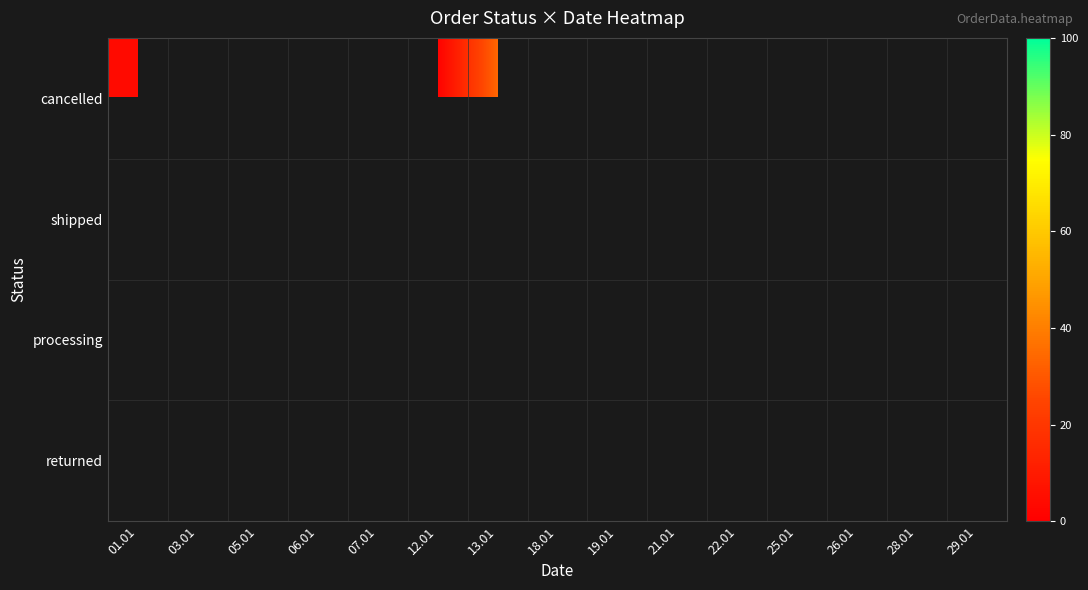

Which has a higher value, 19.01 or 12.01?

12.01